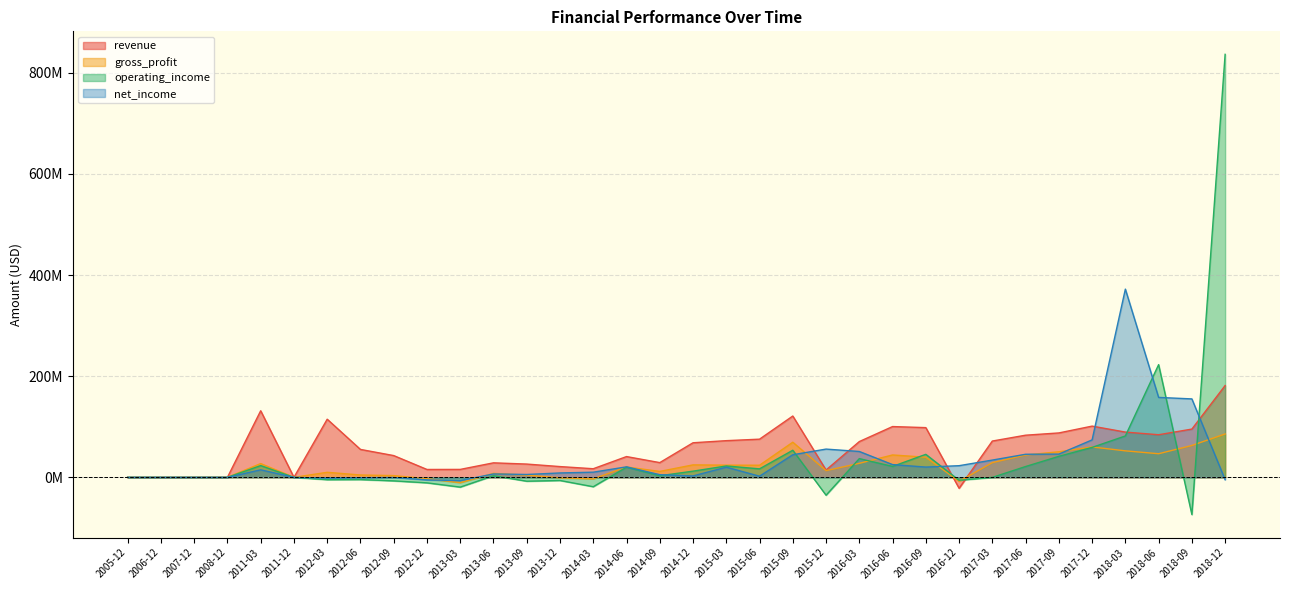

What value does the net_income series have at 2015-09?

44713740.3